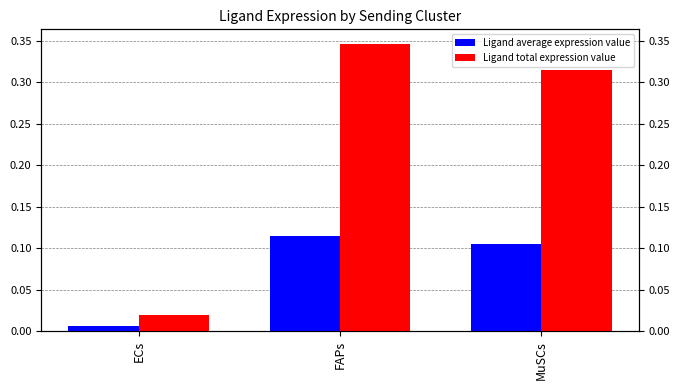

What is the greatest value displayed?

0.3